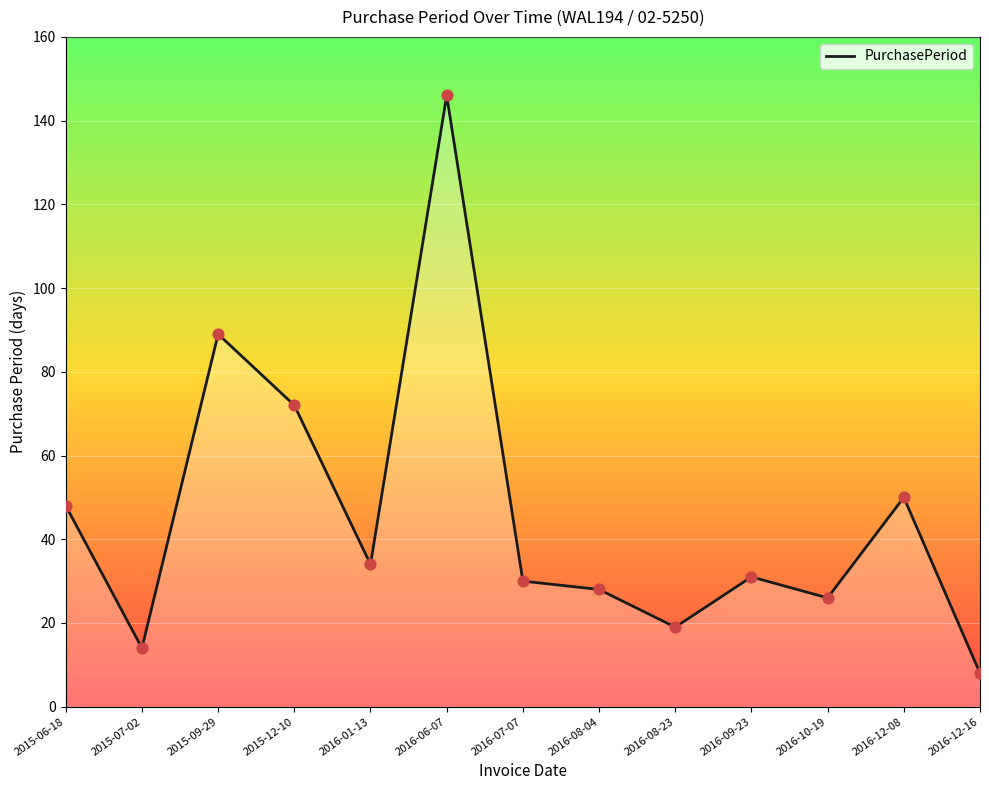

Between 2016-01-13 and 2016-12-16, which is larger?

2016-01-13